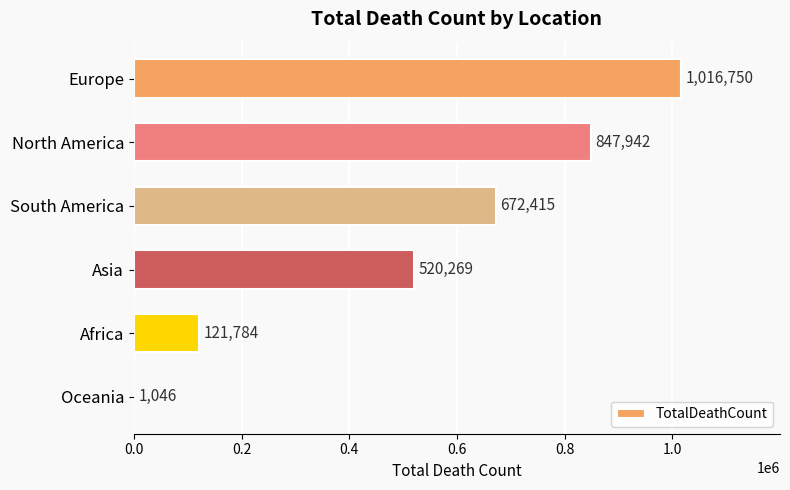

Are the bars horizontal?

Yes